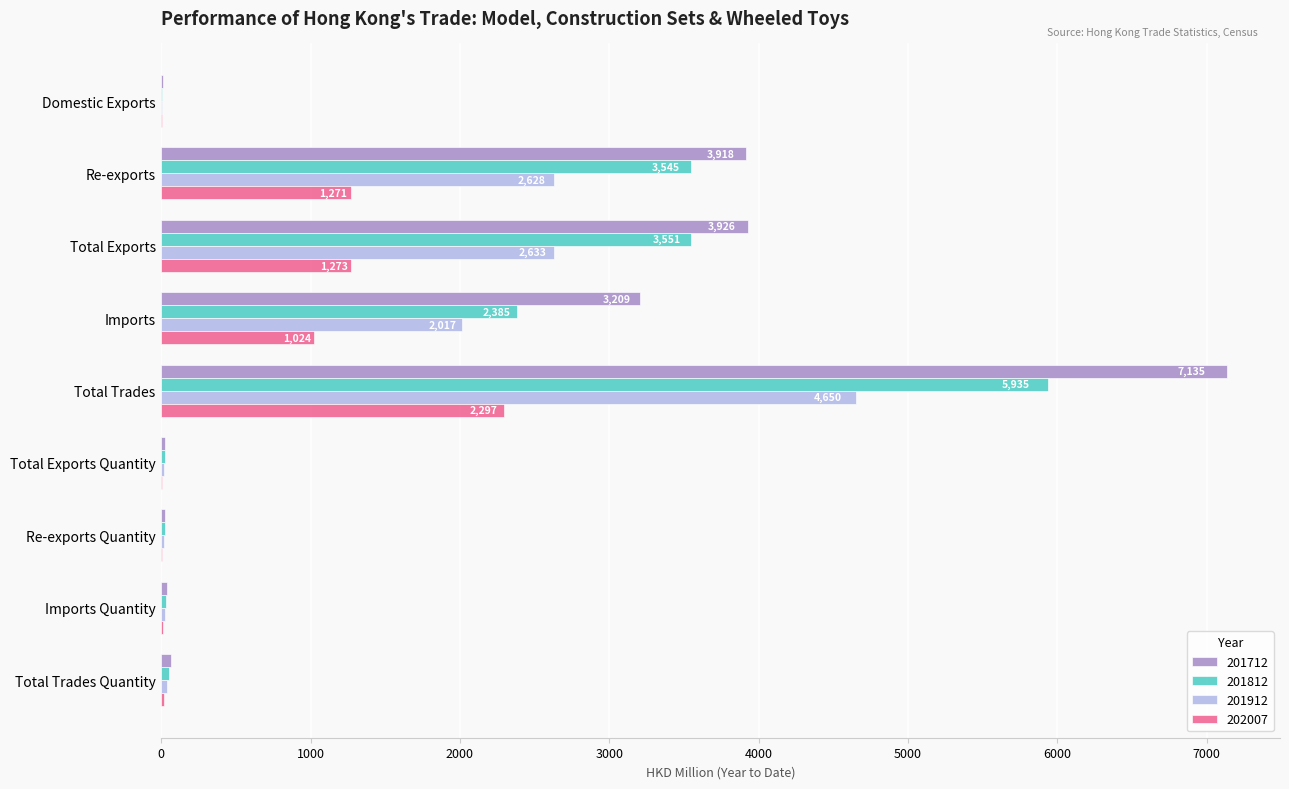

What is the highest value of the 201912 series?

4649.7